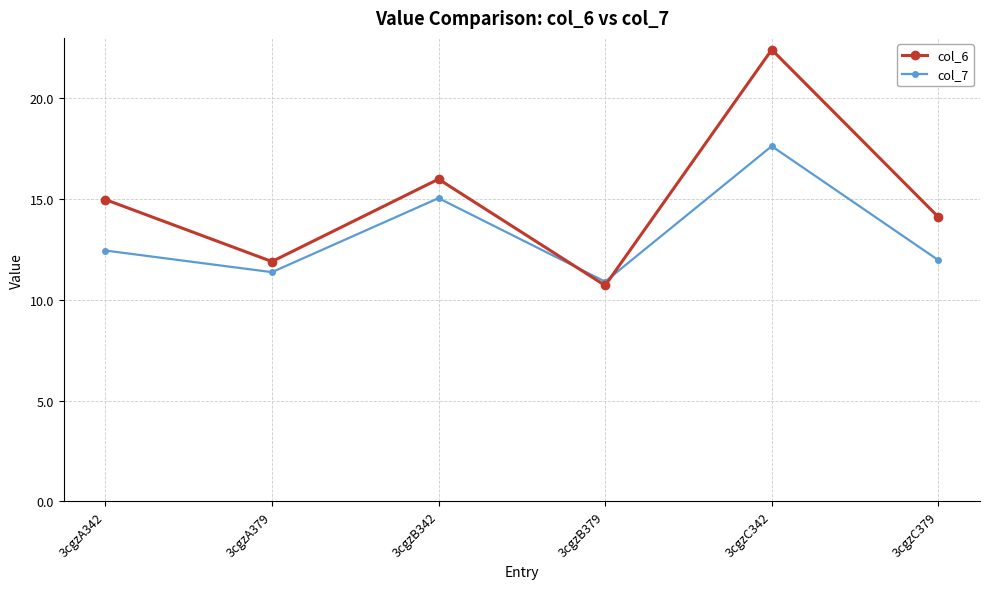

How many data points does each series have?

6